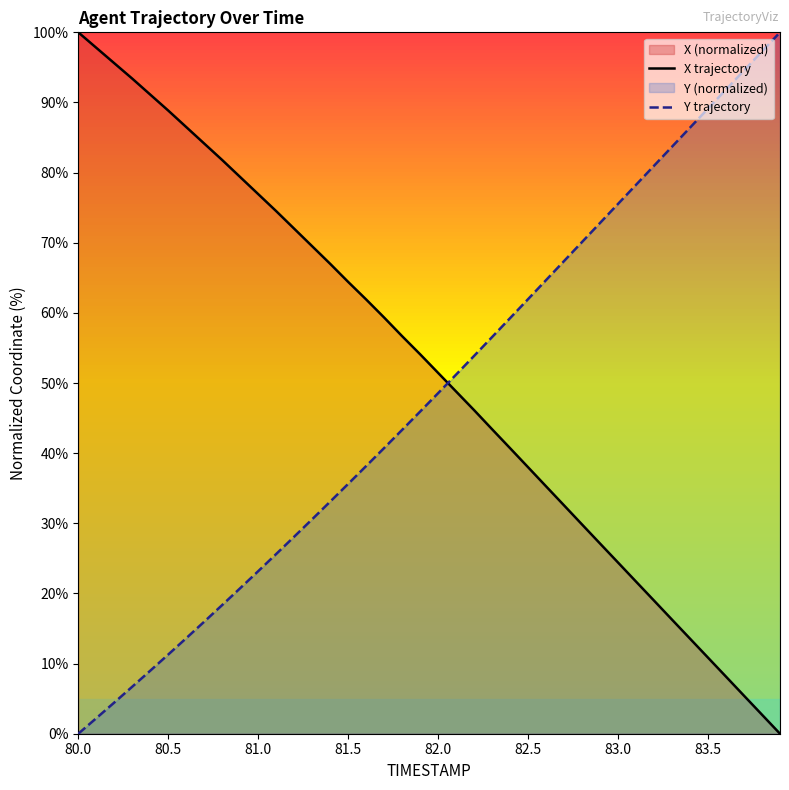

What is the sum of all Y trajectory values?

1930.9